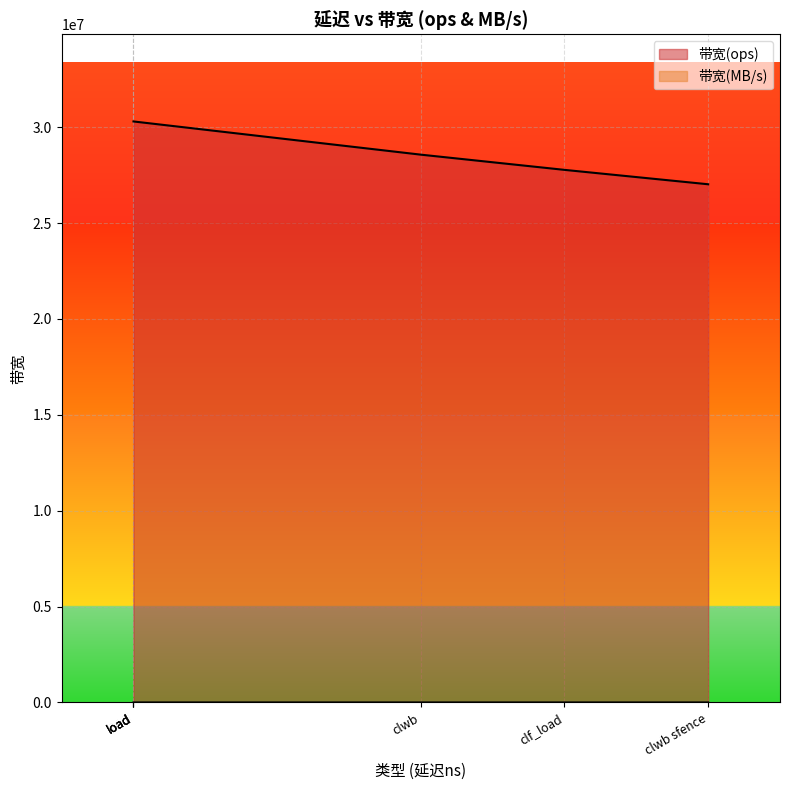

Which series has the widest spread of values?

带宽(ops)